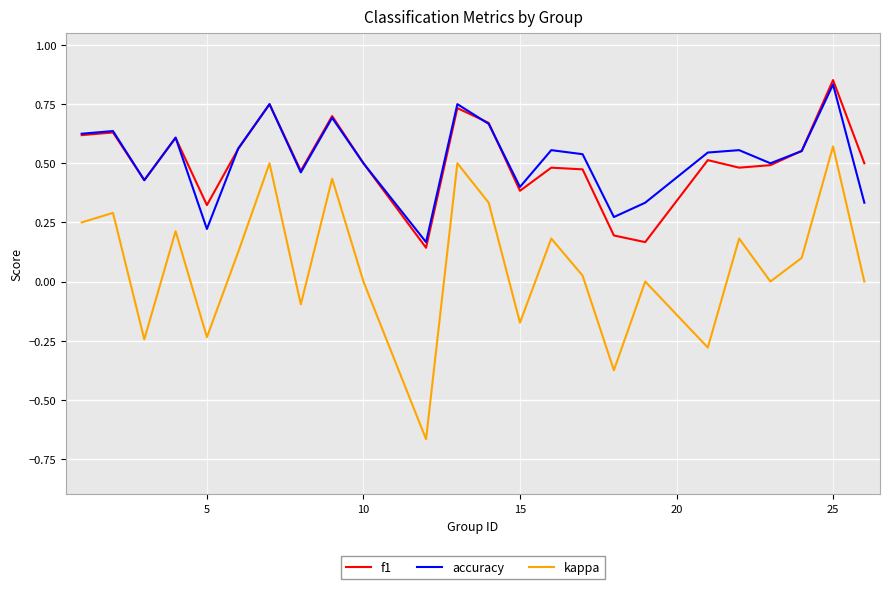

True or false: kappa and f1 intersect in this chart.

False